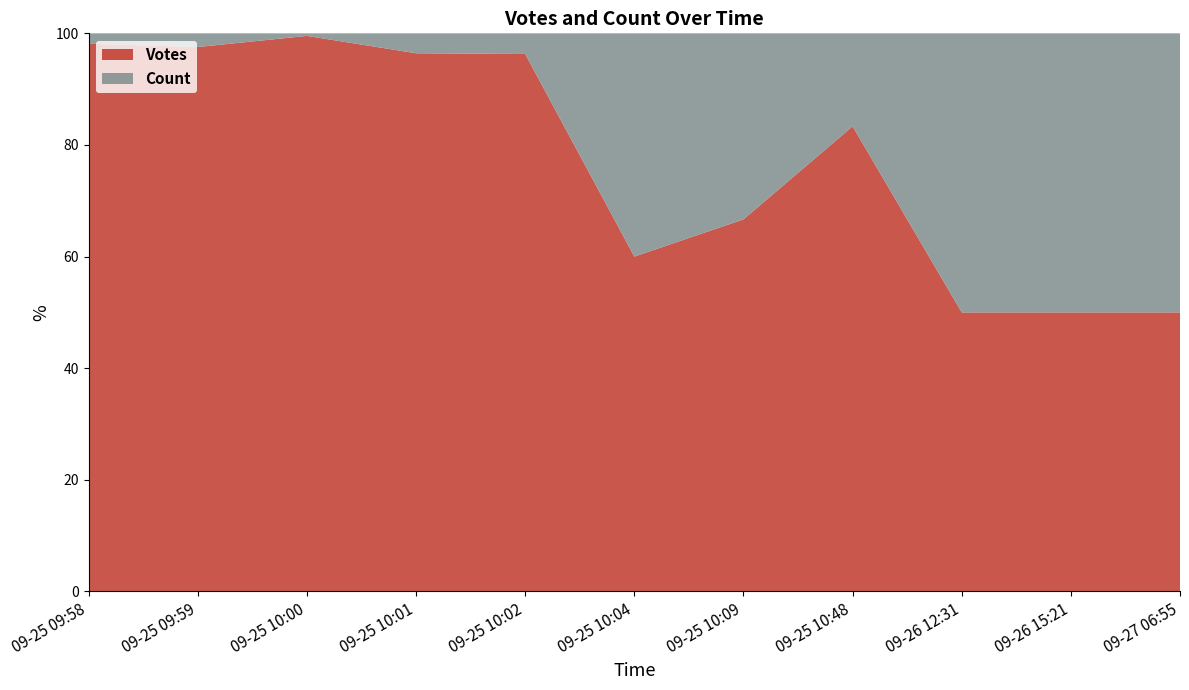

Reading right to left, transcribe all the data shown in this chart.

Votes: 2	1	1	5	2	3	52	27	217	159	1054
Count: 2	1	1	1	1	2	2	1	1	4	20